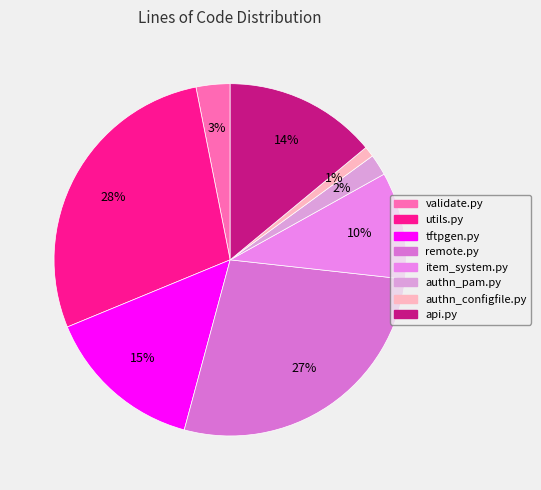

How many segments does this pie chart have?

8